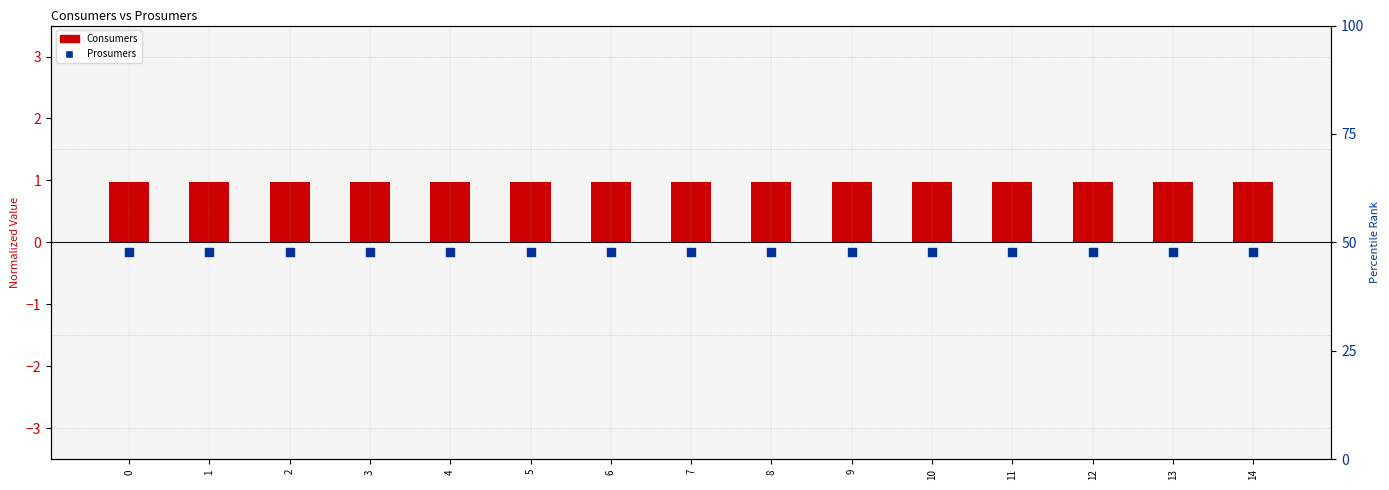

Which series has the largest Y range (max minus min)?

Consumers